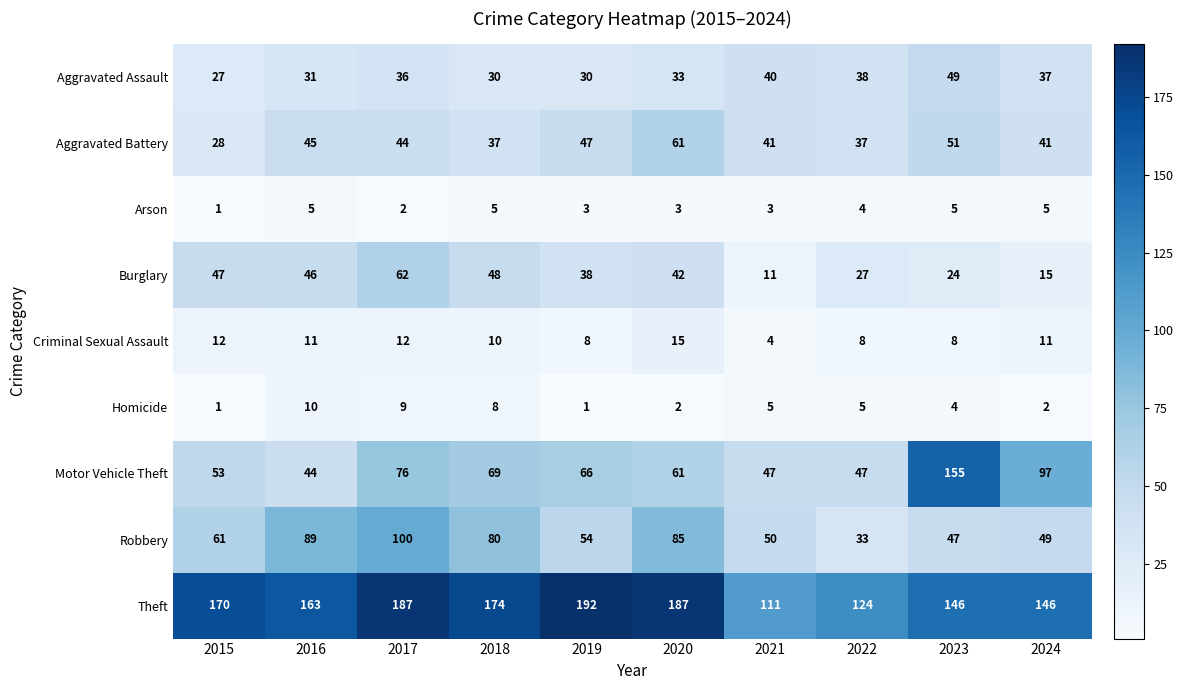

Which series has the widest spread of values?

Motor Vehicle Theft